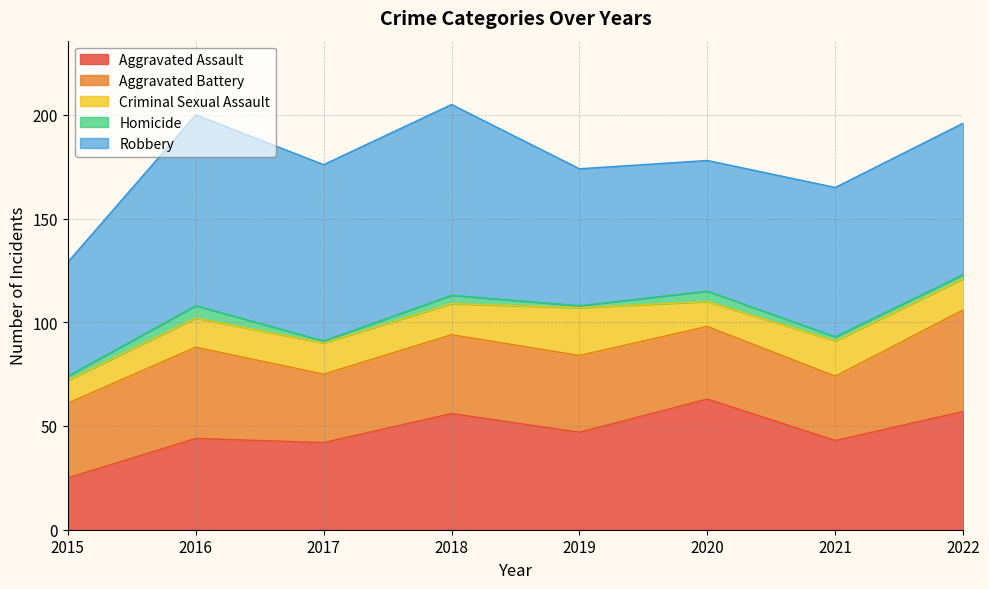

What is the total value across all series at 2020?

178